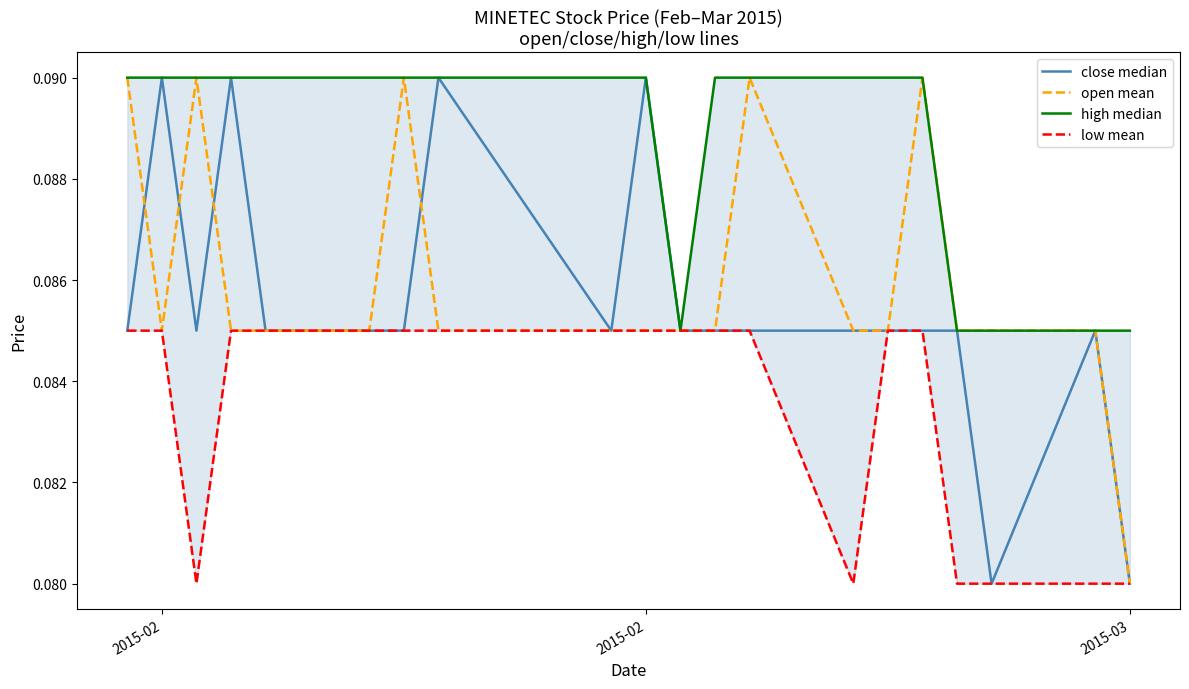

True or false: low mean and open mean intersect in this chart.

False